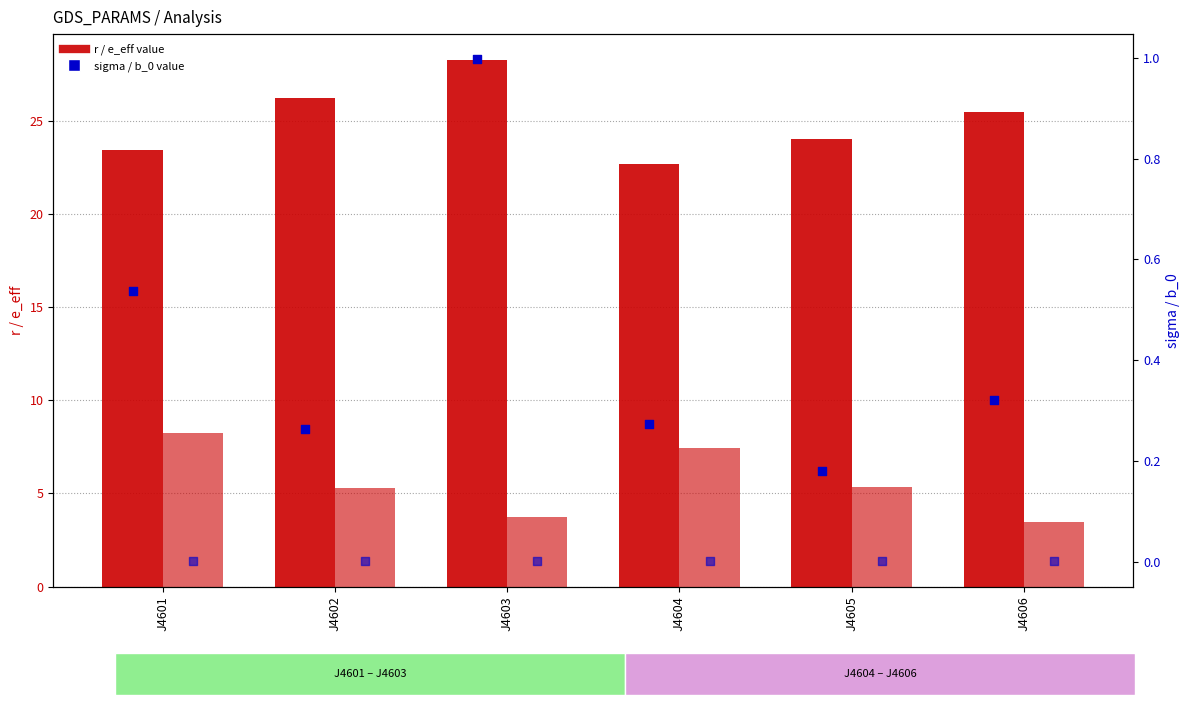

Which series has the largest total across all categories?

r